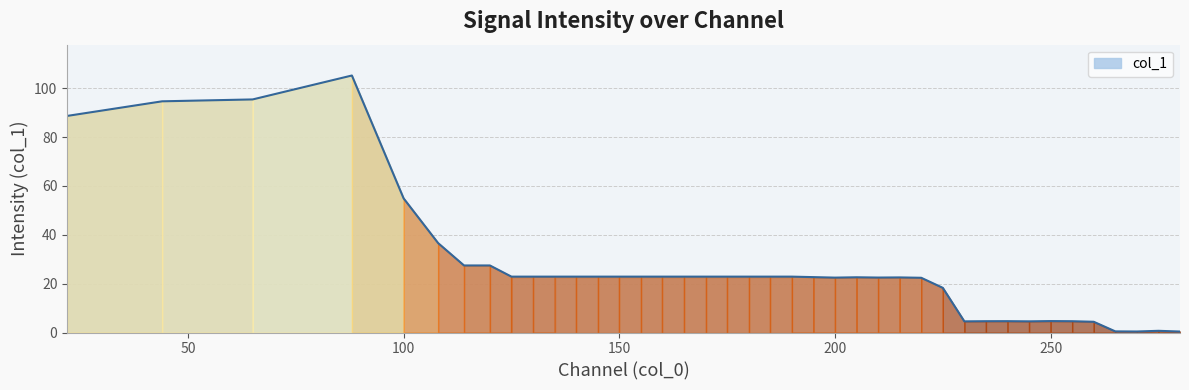

What is the greatest value displayed?

105.2